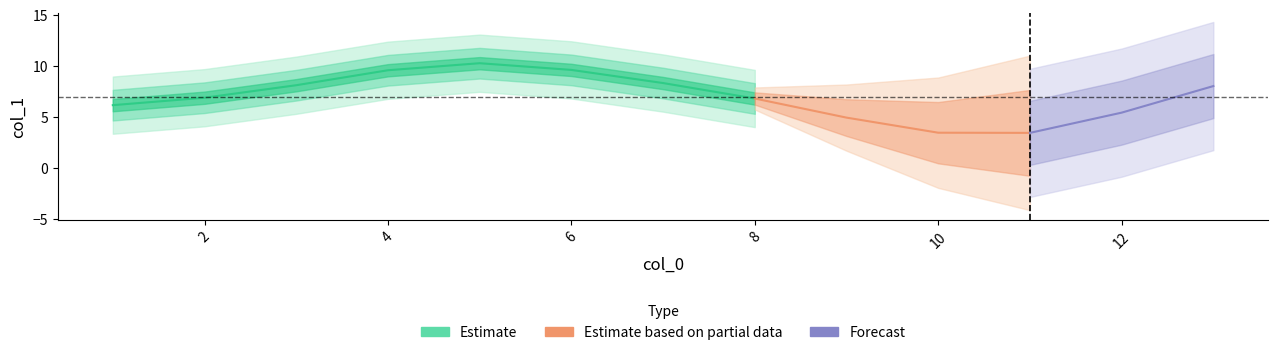

Does the chart display data point markers on the line(s)?

No